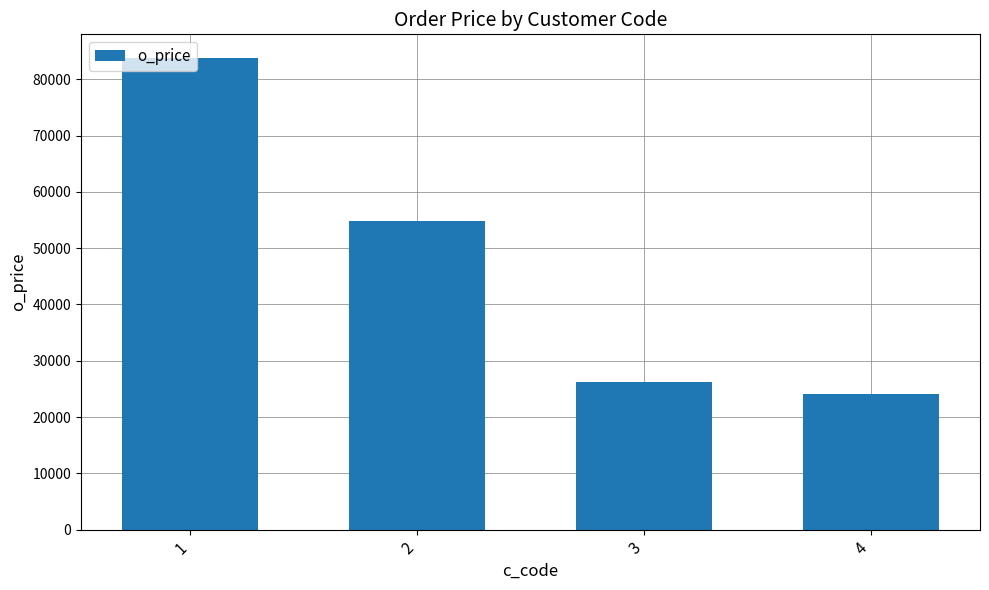

What is the smallest value displayed?

24050